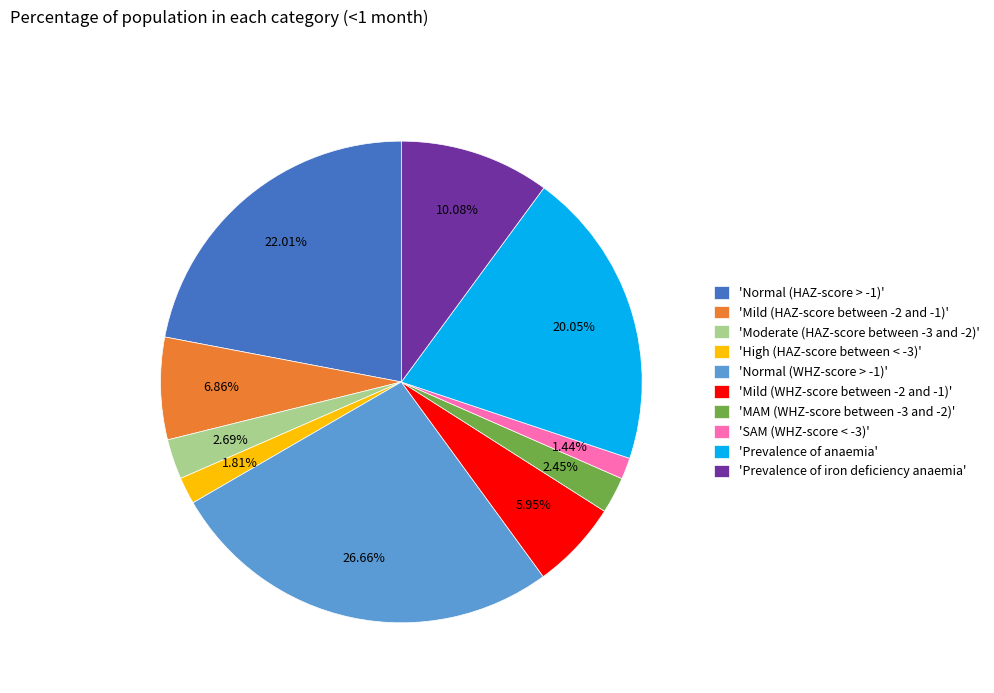

Is there a majority slice in this chart?

No